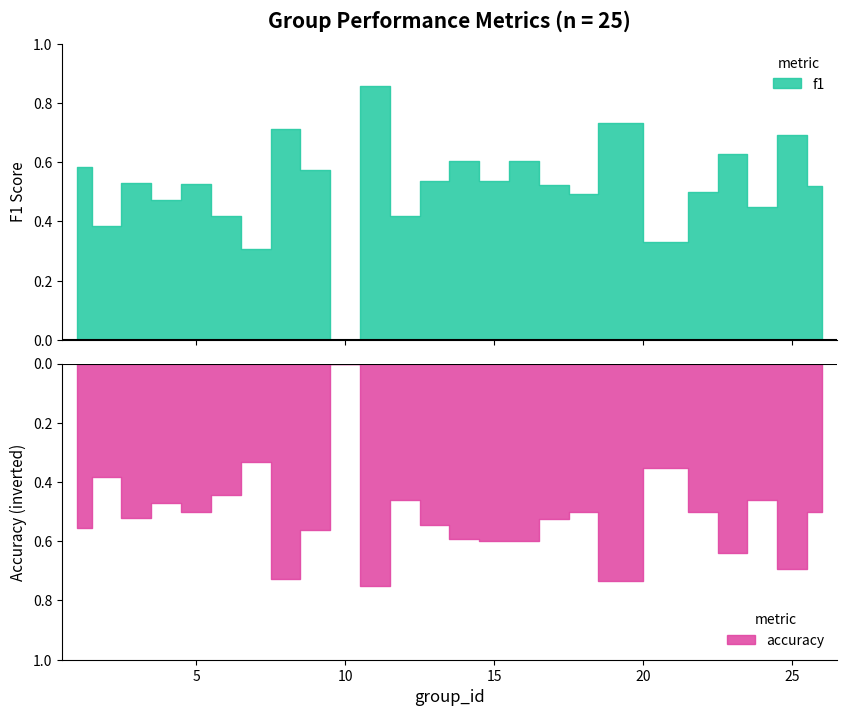

Which series ends up on top after the final intersection of accuracy and f1?

accuracy